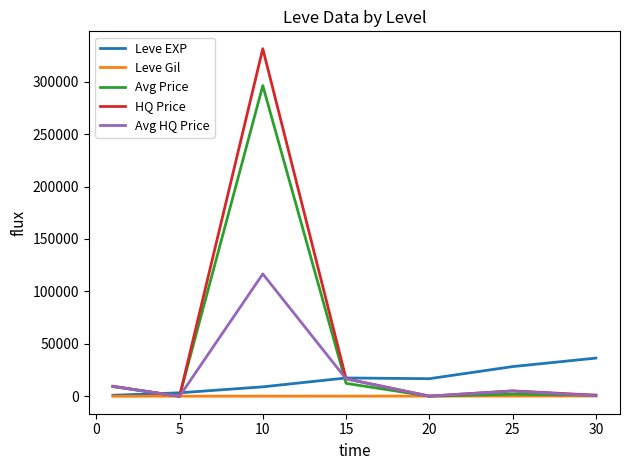

What is the highest value of the HQ Price series?

331320.8